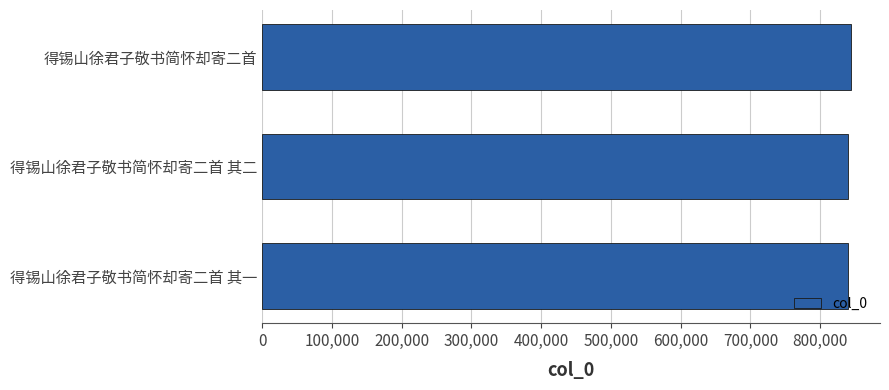

Approximately how many times larger is the value at 得锡山徐君子敬书简怀却寄二首 其一 compared to 得锡山徐君子敬书简怀却寄二首 其二?

1.0